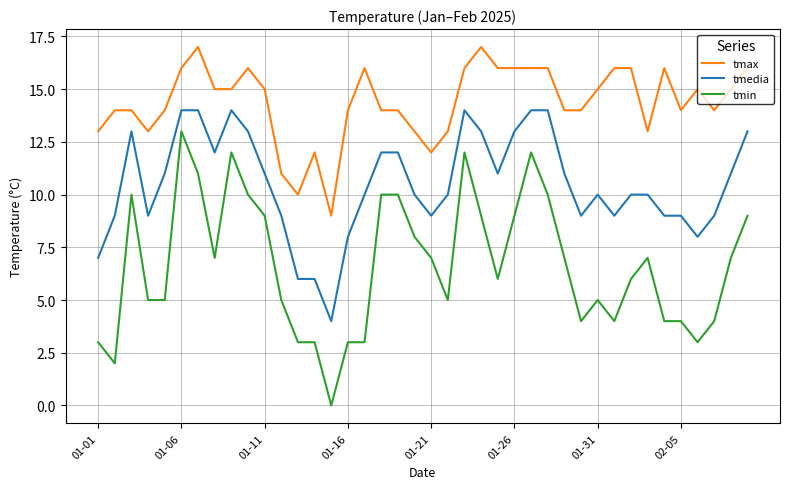

True or false: tmedia and tmax intersect in this chart.

False